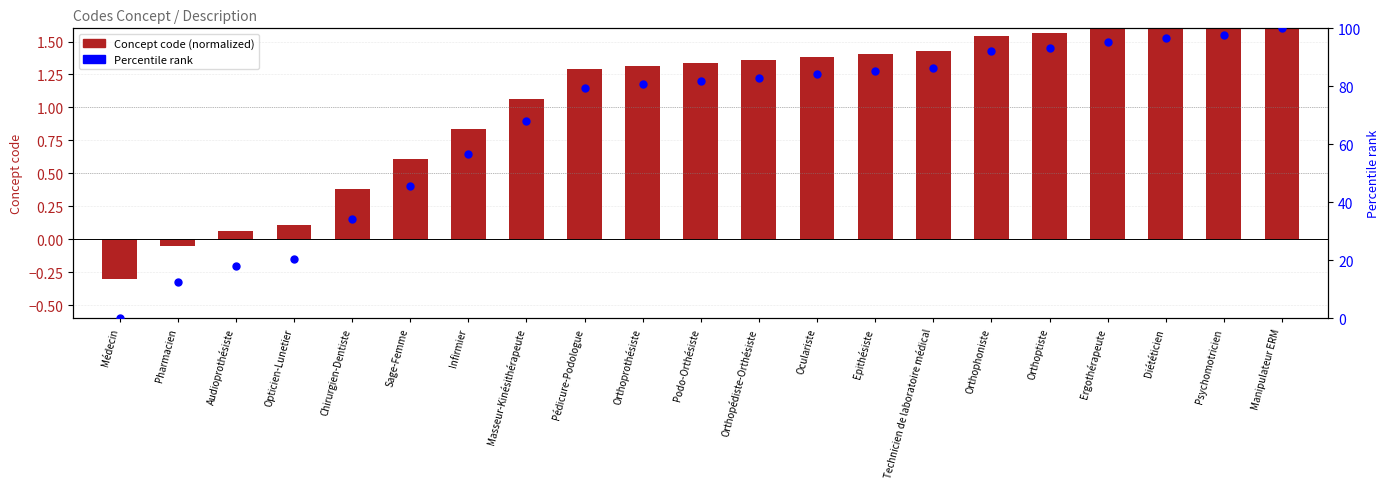

What is the total value across all series at Pédicure-Podologue?

80.8